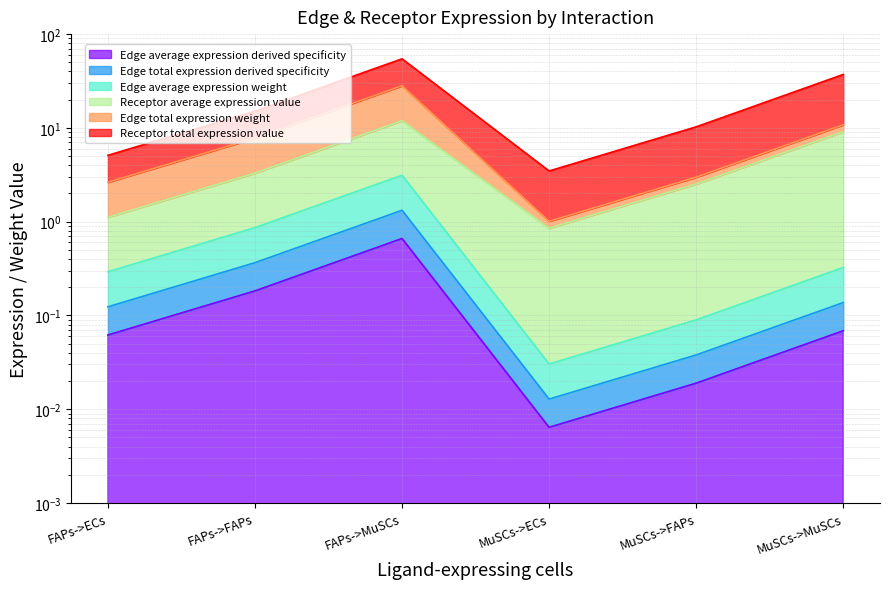

True or false: Edge total expression weight has more than 1 points higher than both neighbors.

False